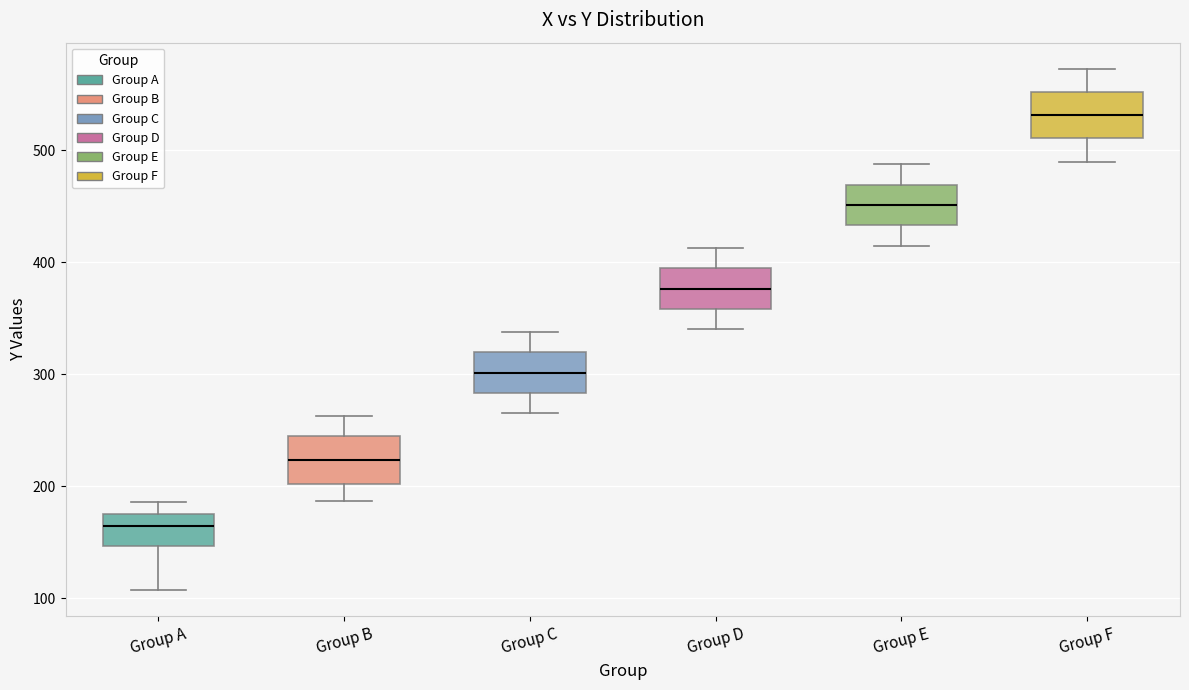

Where is the upper edge of the box for Group D on the y-axis? The values are not printed on the chart, so give them approximately, as read against the axis.

390